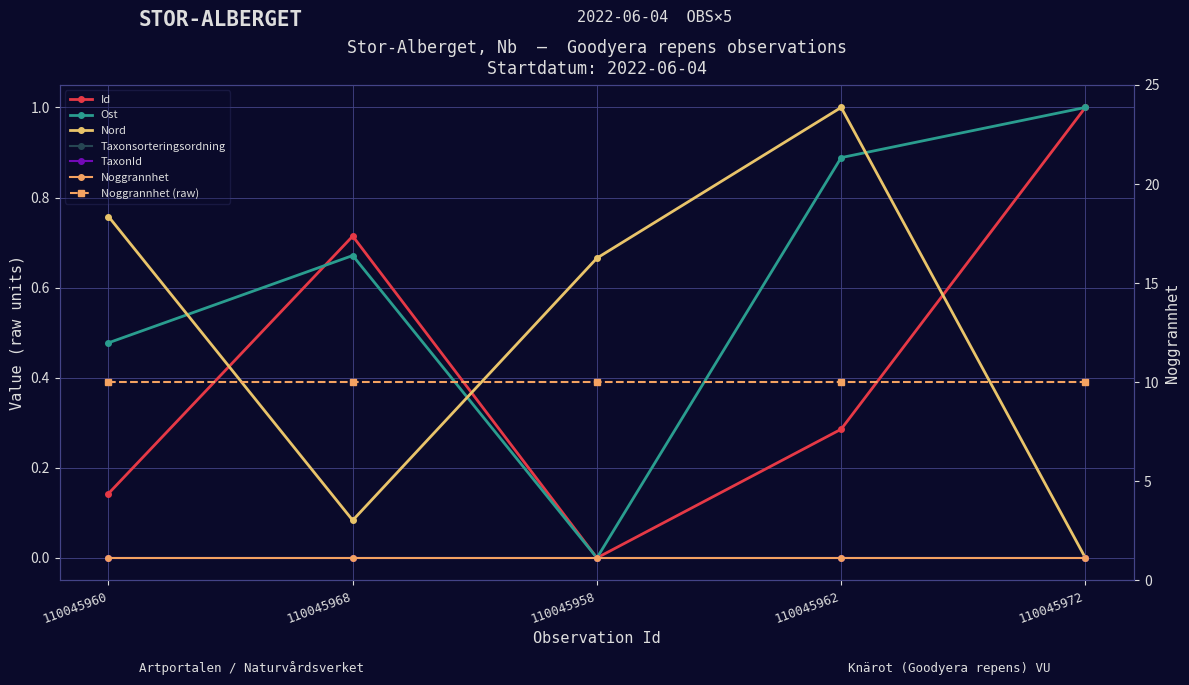

What is the sum of the Nord values at 110045968 and 110045962?

1.1